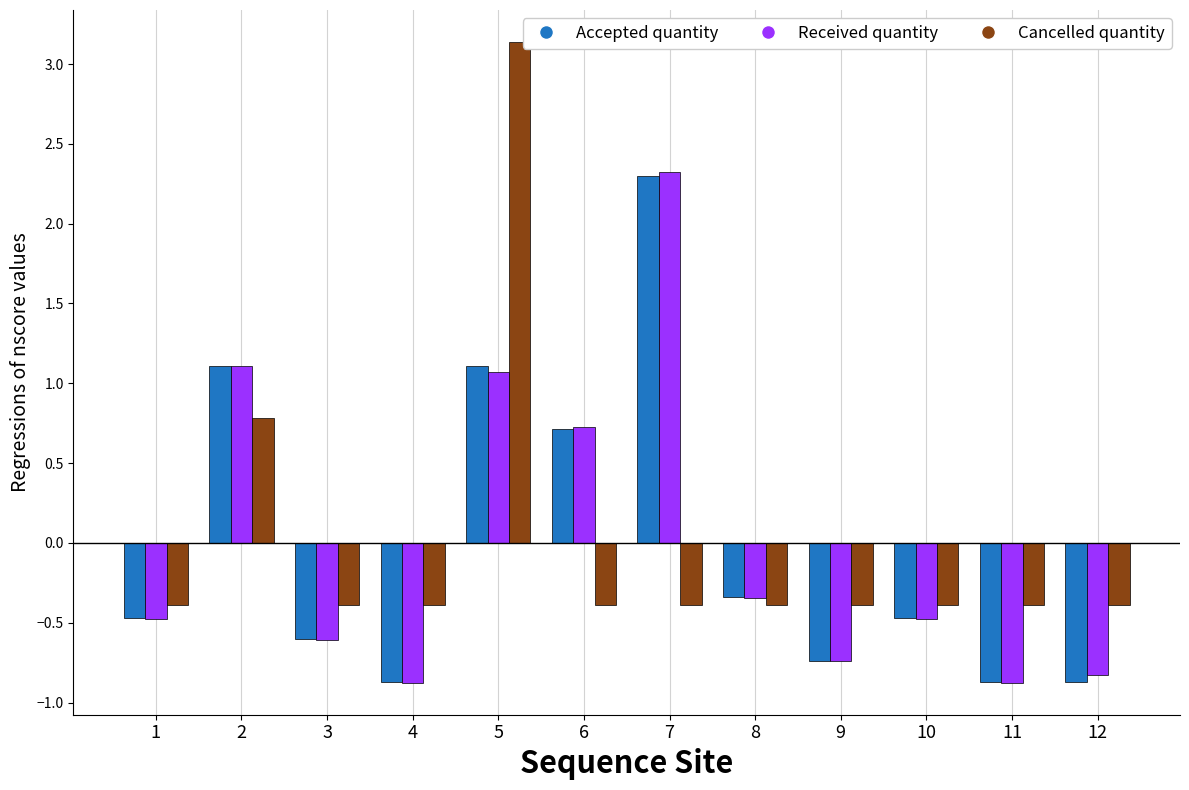

Between 2 and 4, which series saw the biggest shift?

Received quantity